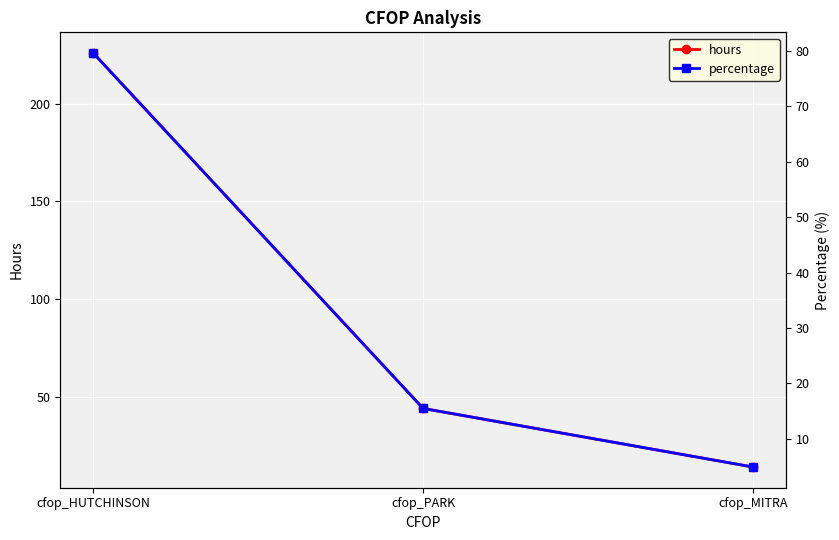

What is the total value across all series at cfop_MITRA?

18.9